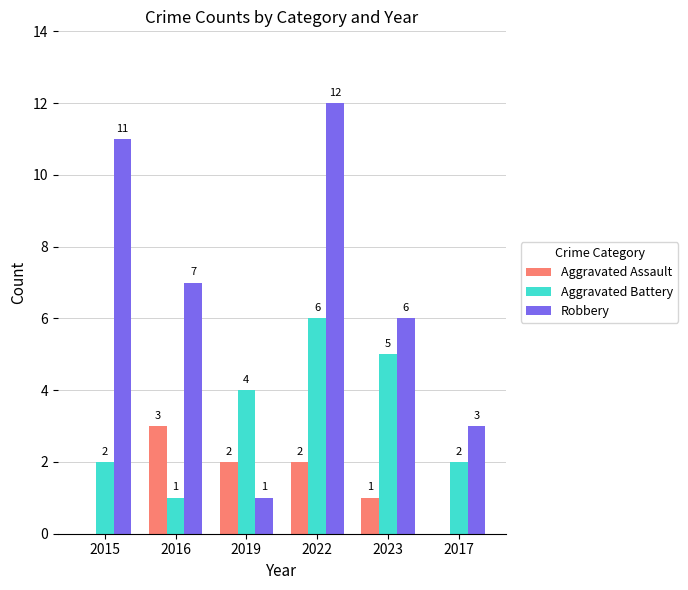

Reading left to right, extract all data points from this chart.

Aggravated Assault: 2015=0	2016=3	2019=2	2022=2	2023=1	2017=0
Aggravated Battery: 2015=2	2016=1	2019=4	2022=6	2023=5	2017=2
Robbery: 2015=11	2016=7	2019=1	2022=12	2023=6	2017=3